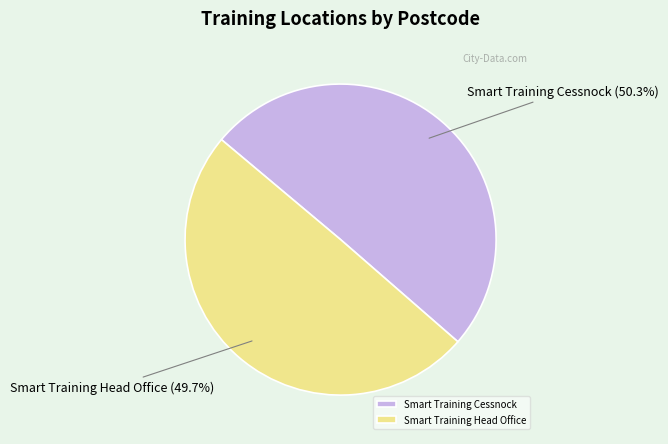

Combined, what portion of the pie is Smart Training Cessnock and Smart Training Head Office?

100.0%